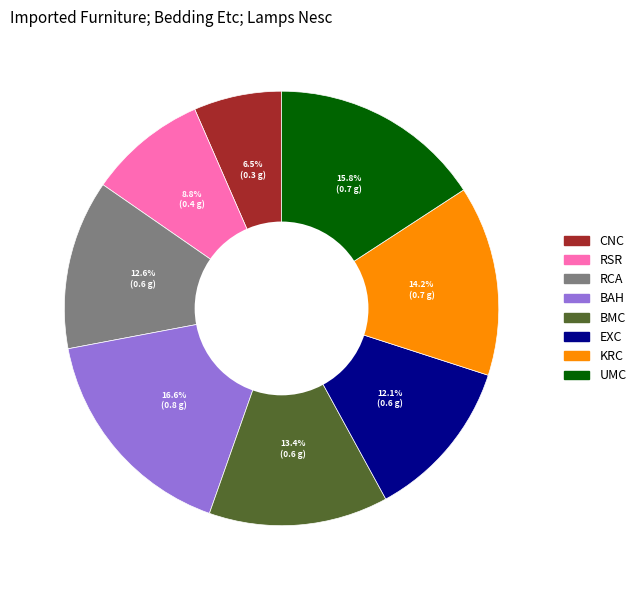

To the nearest percent, what is the combined percentage of CNC and UMC?

22%